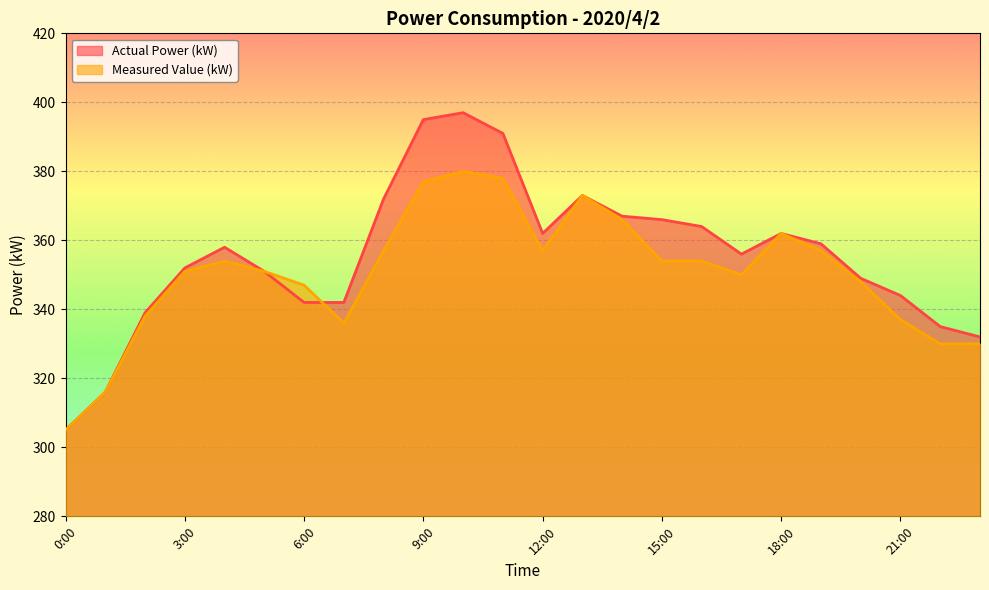

How many lines are shown in the chart?

2